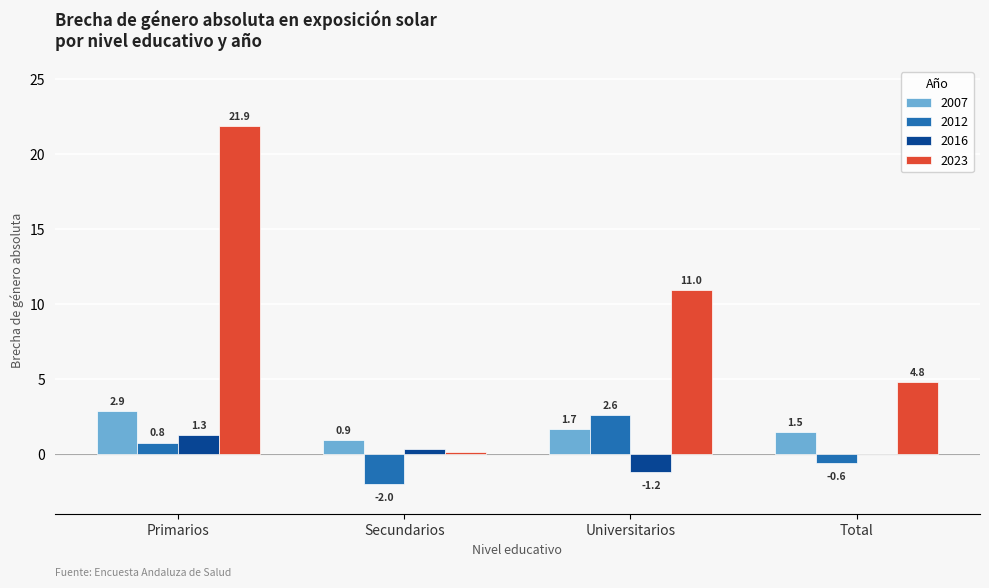

What is the spread (max minus min) of values at Total?

5.4